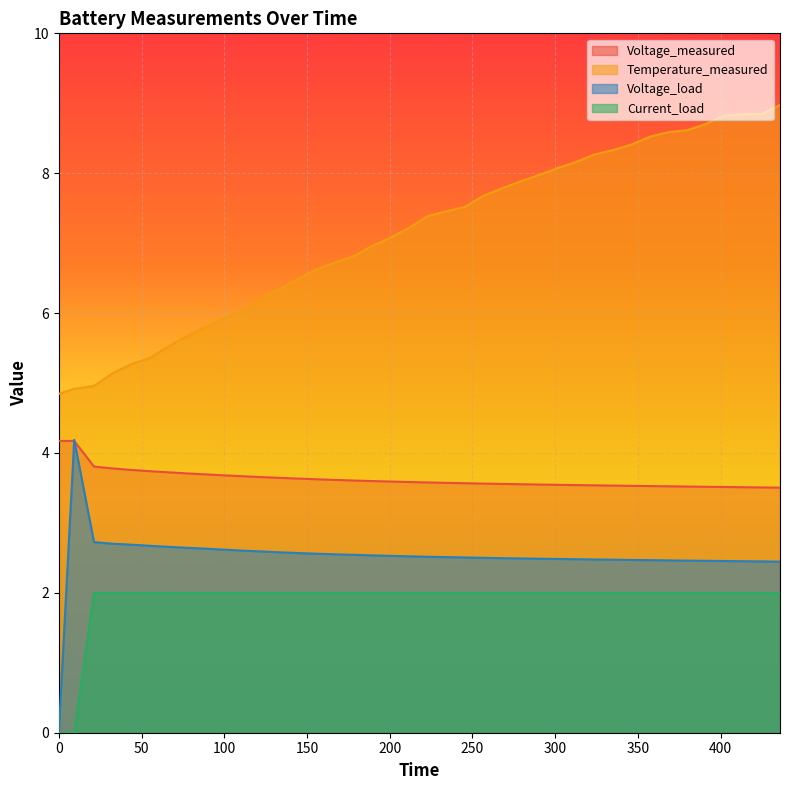

How many values in the Voltage_load series are below 2?

1